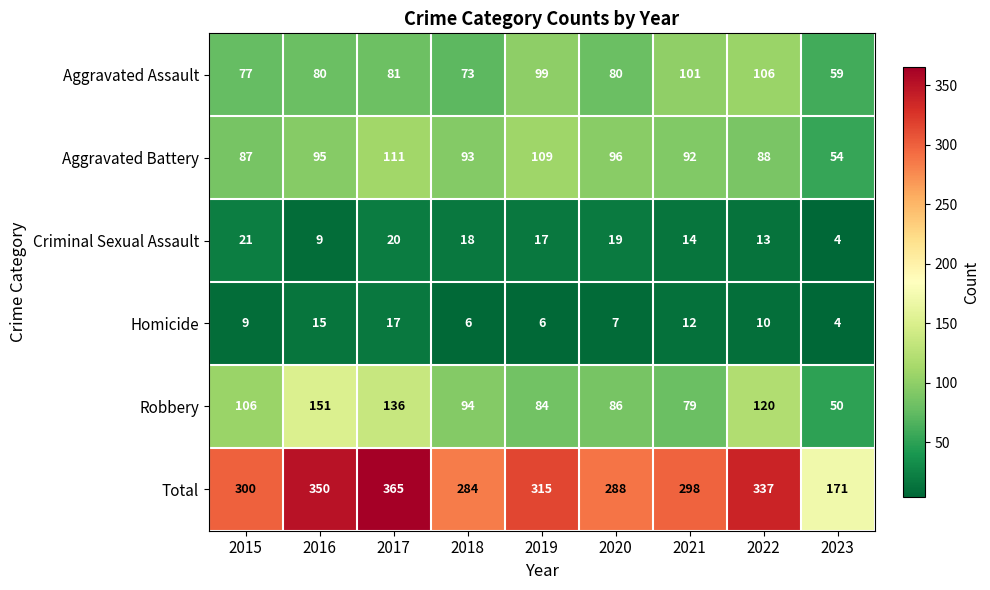

Rank the series at 2018 from lowest to highest value.

Homicide, Criminal Sexual Assault, Aggravated Assault, Aggravated Battery, Robbery, Total